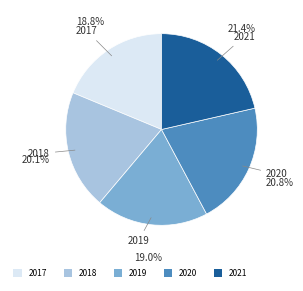

What portion of the pie excludes 2021?

78.6%